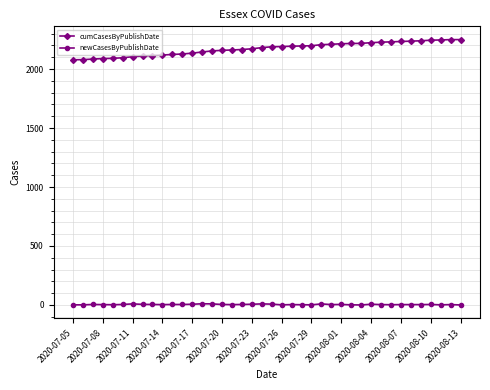

What is the difference between the second highest and minimum values in the cumCasesByPublishDate series?

171